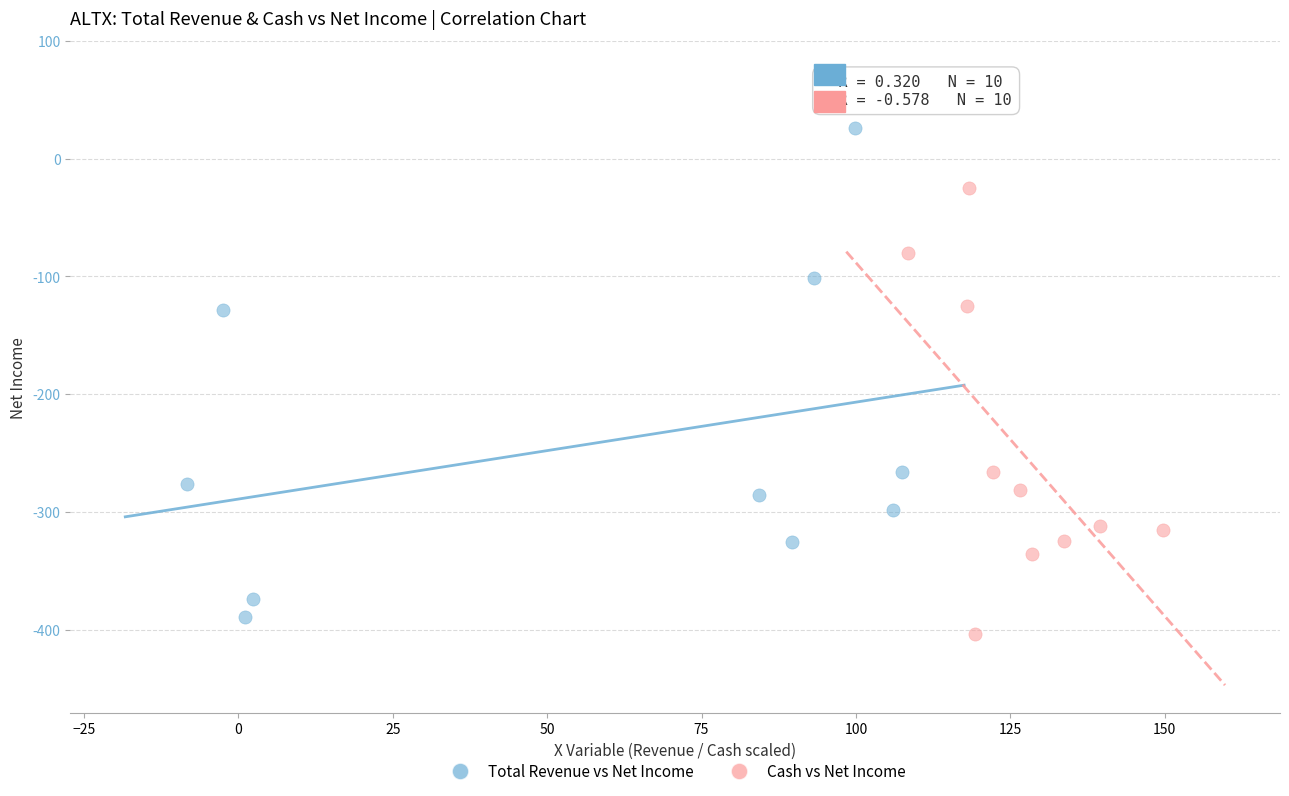

Which series has the largest Y range (max minus min)?

Total Revenue vs Net Income